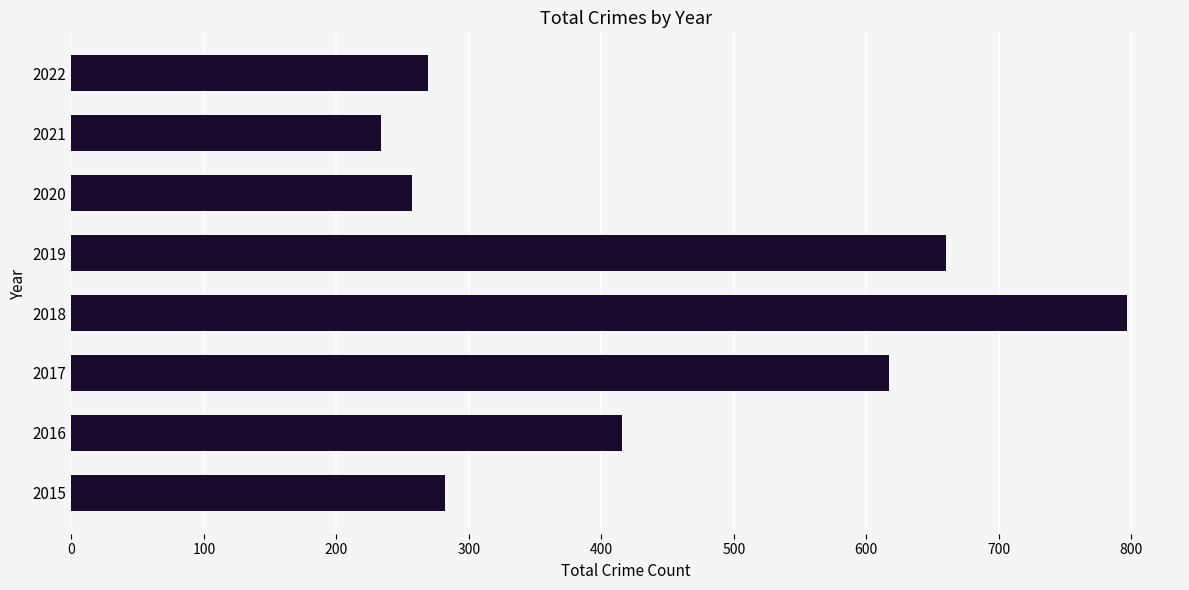

What is the average value?

442